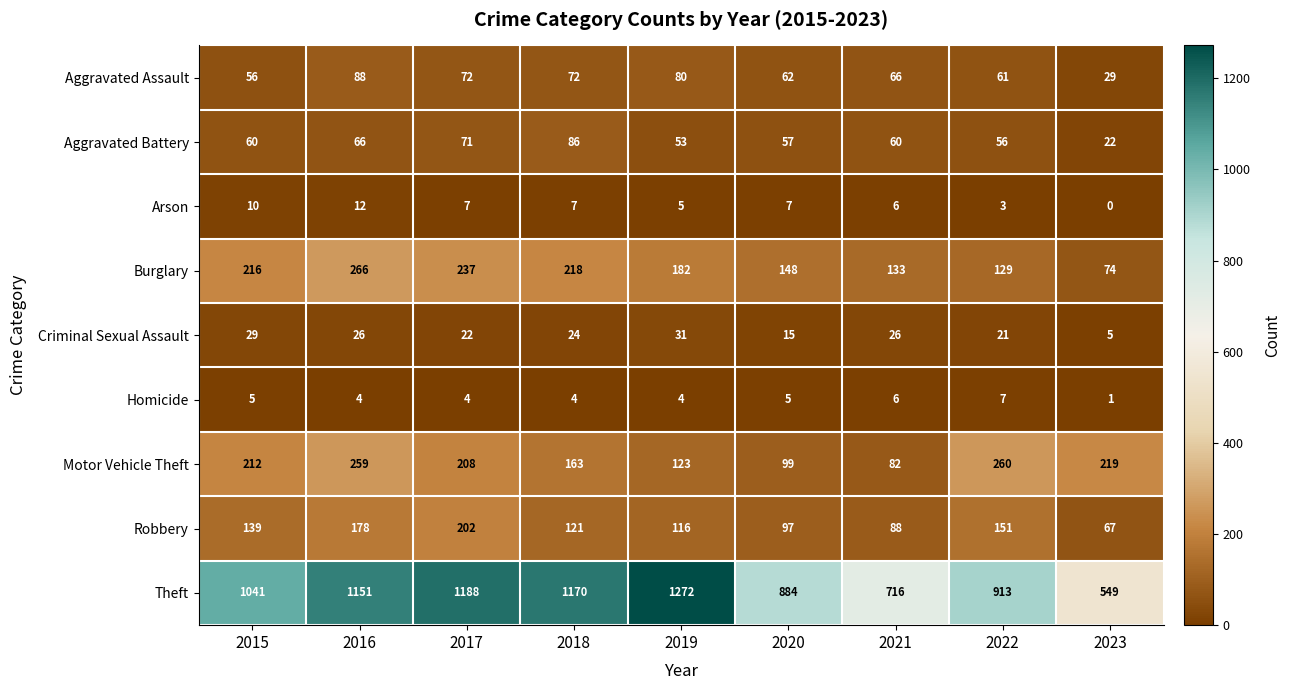

Where does the Arson series first go above 7?

2015